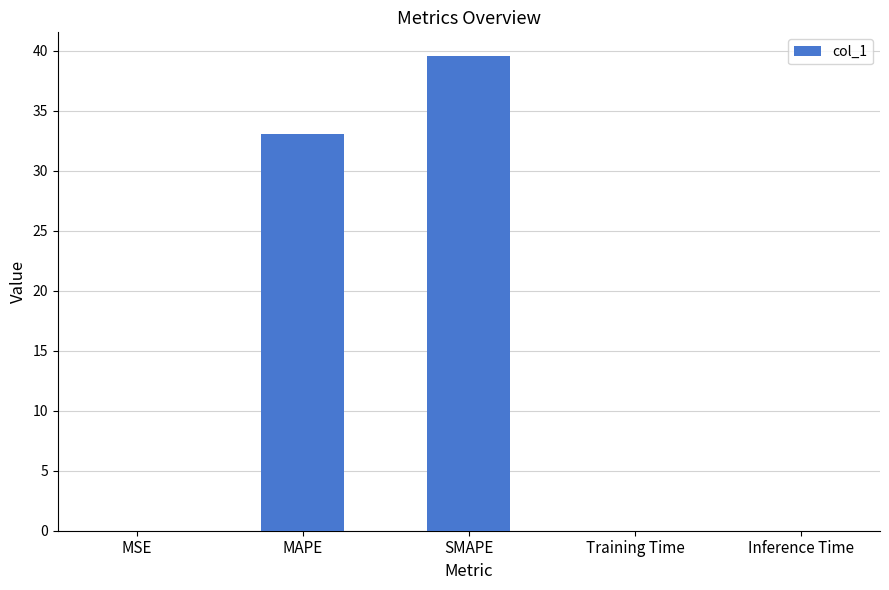

Where is the data nearest to the value 19?

MAPE